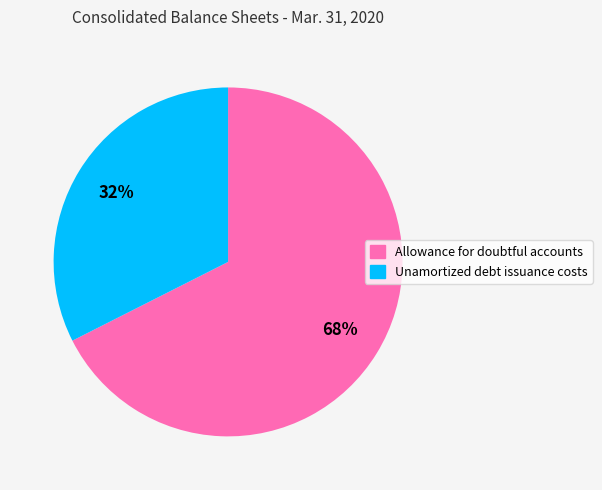

How many slices are in this pie chart?

2